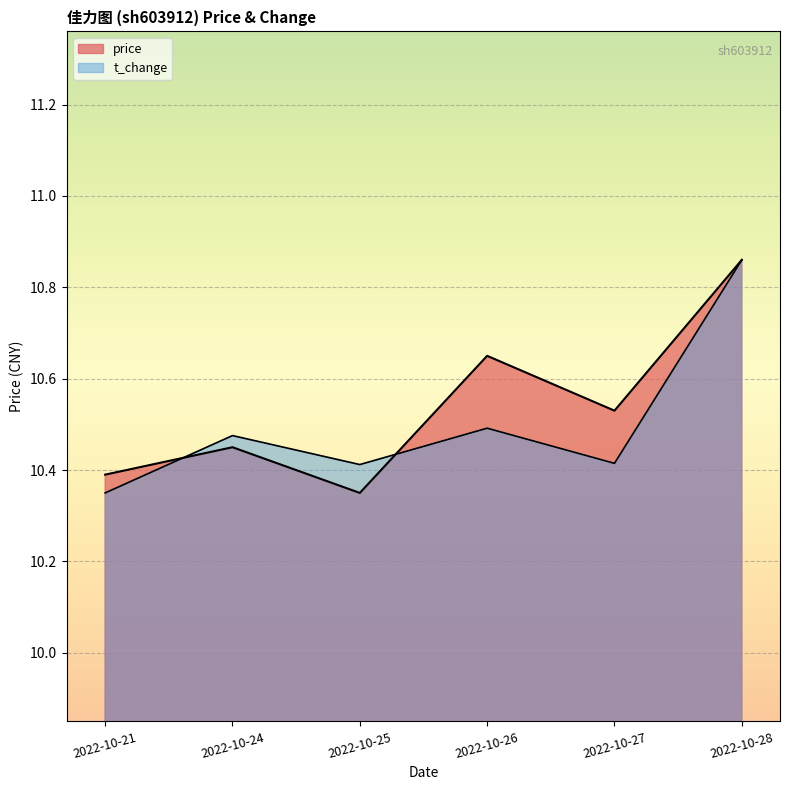

True or false: price has a value of 18.0 at 2022-10-28.

False